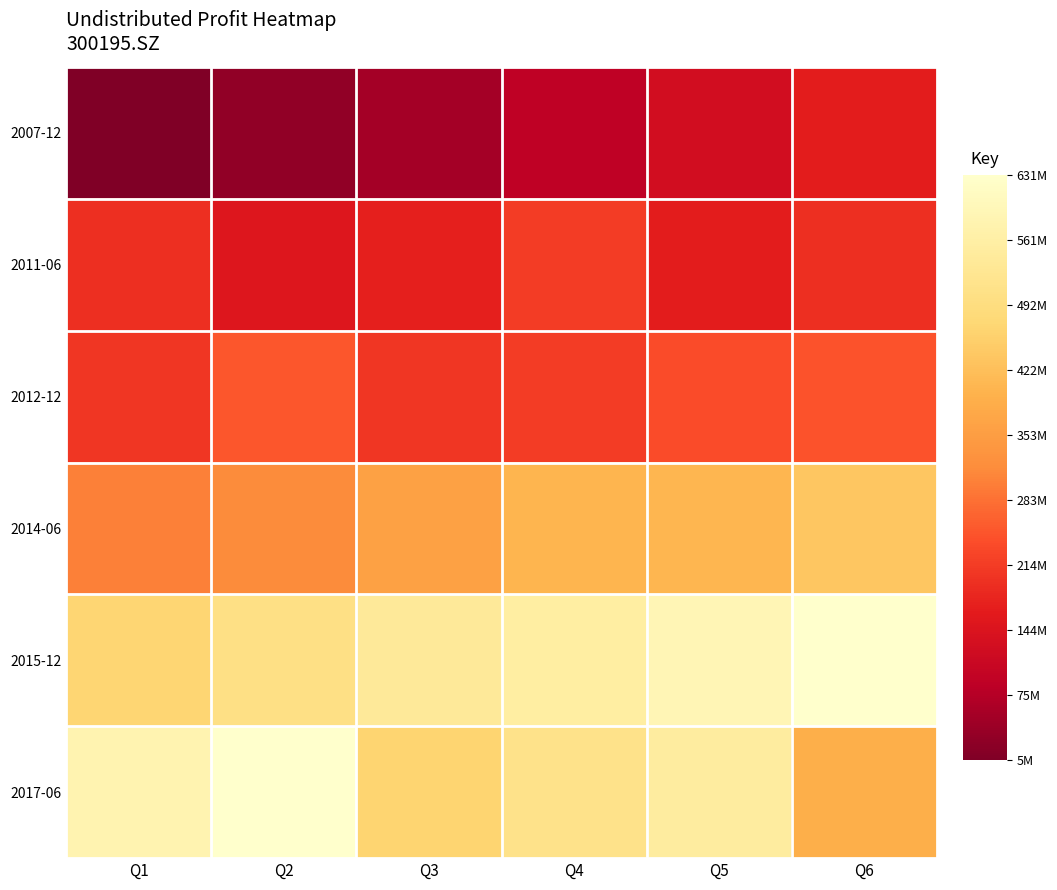

Which series has the widest spread of values?

2017-06